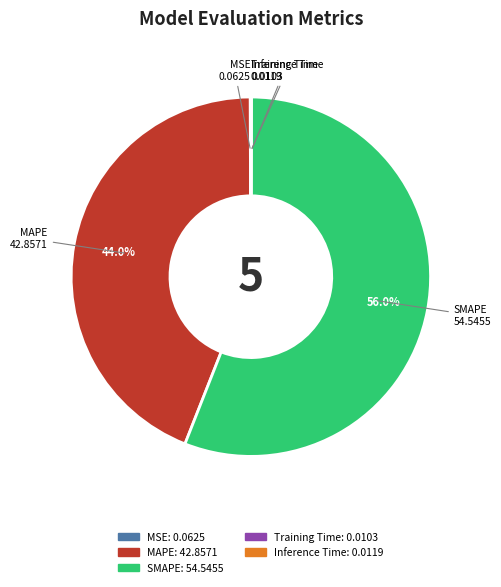

Is there a majority slice in this chart?

Yes